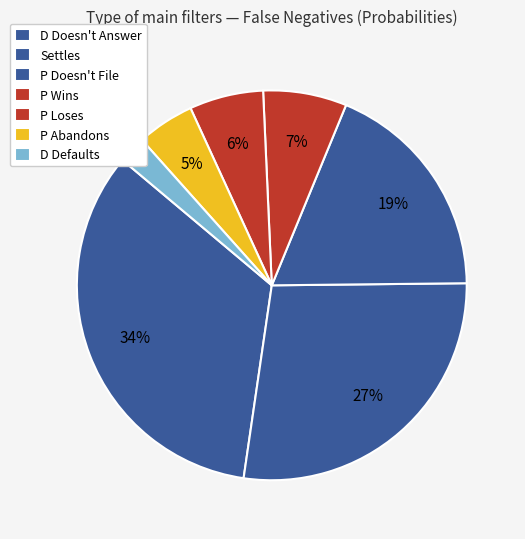

Is there a majority slice in this chart?

No